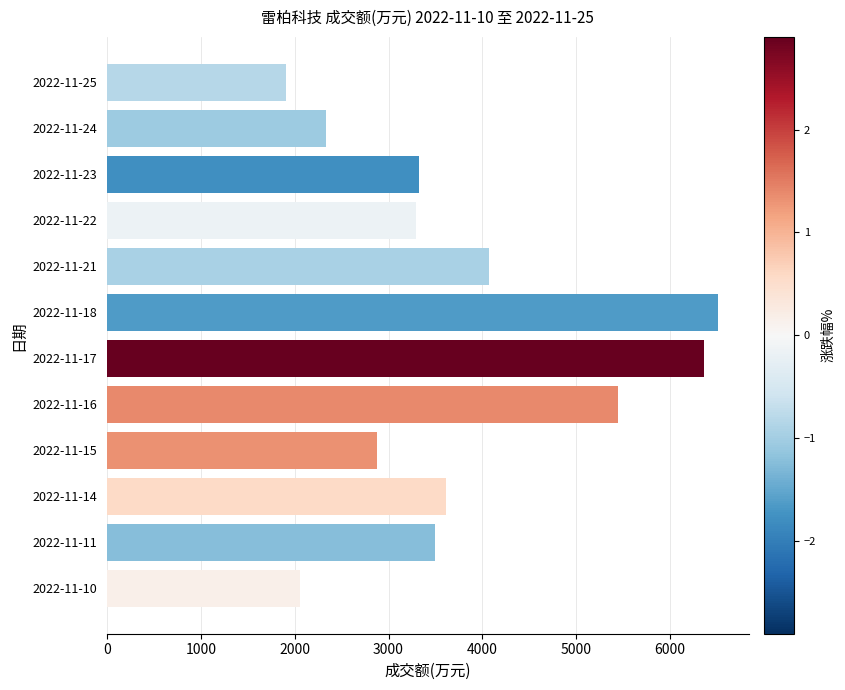

How many bars are there in total?

12